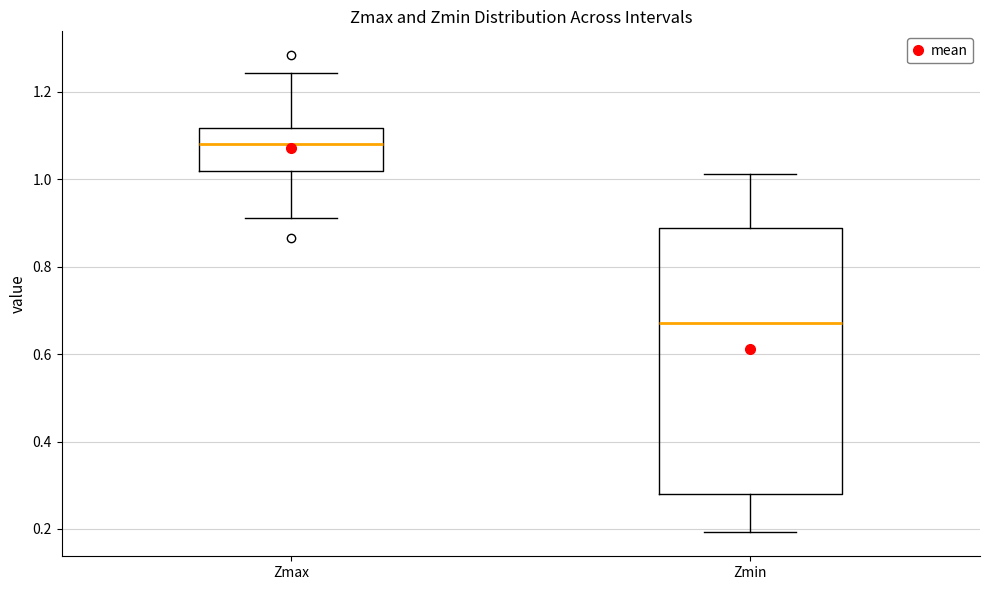

Reading left to right, read every box against the y-axis: the position of its median line, the range the box covers, and the ends of its whiskers. The values are not printed on the chart, so give them approximately, as read against the axis.

Zmax: median 1.08, box 1.02 to 1.12, whiskers 0.92 to 1.24
Zmin: median 0.68, box 0.28 to 0.88, whiskers 0.20 to 1.02